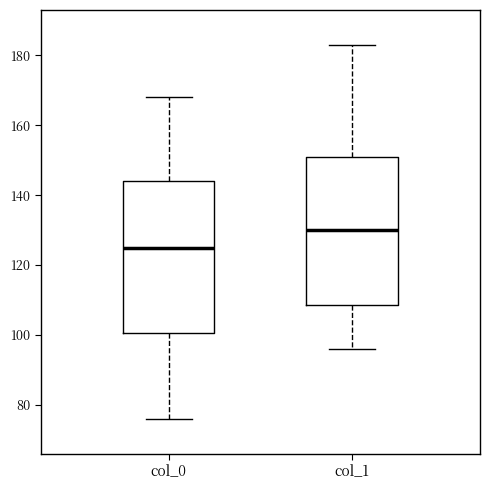

Reading left to right, read every box against the y-axis: the position of its median line, the range the box covers, and the ends of its whiskers. The values are not printed on the chart, so give them approximately, as read against the axis.

col_0: median 126, box 100 to 144, whiskers 76 to 168
col_1: median 130, box 108 to 152, whiskers 96 to 184